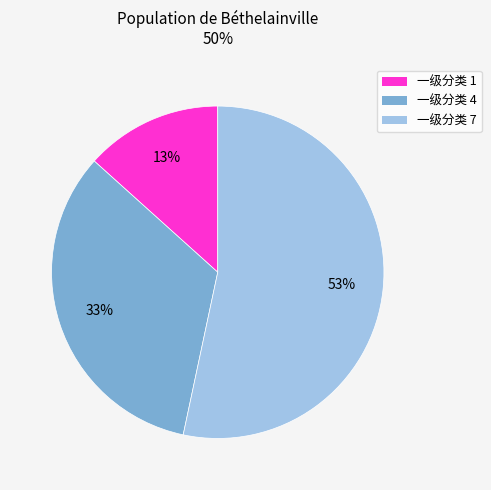

Is there a majority slice in this chart?

Yes